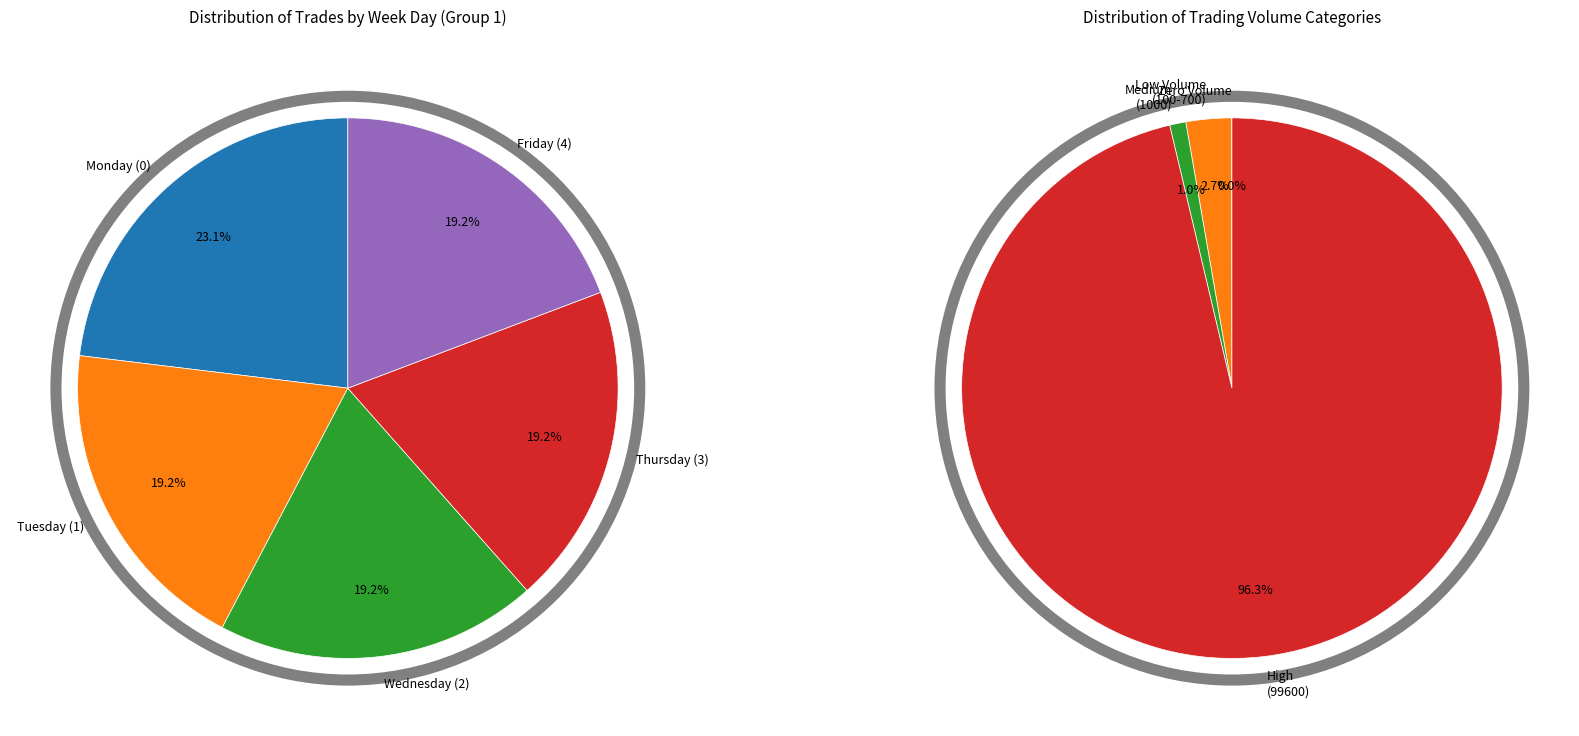

To the nearest percent, what is the combined percentage of 300_2 and 99600?

97%